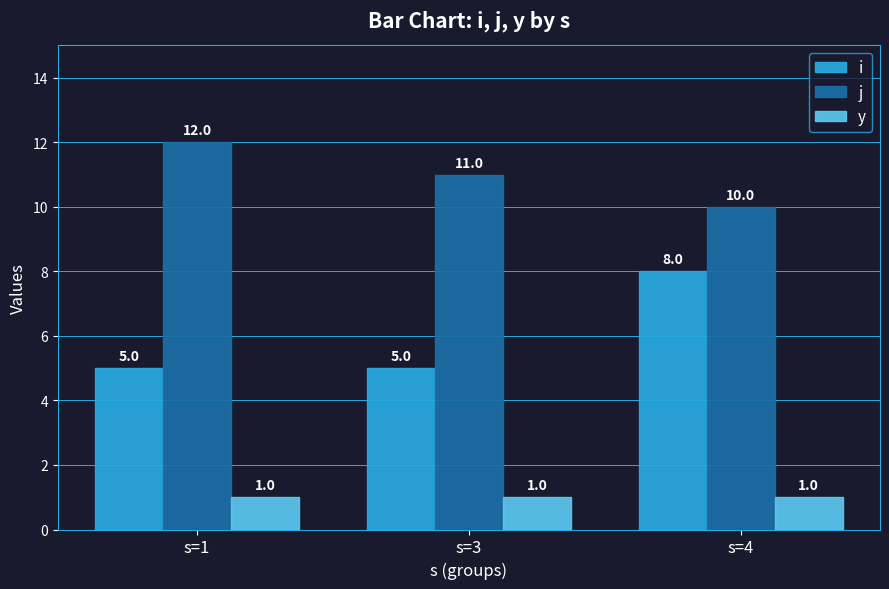

What is the minimum value for j?

10